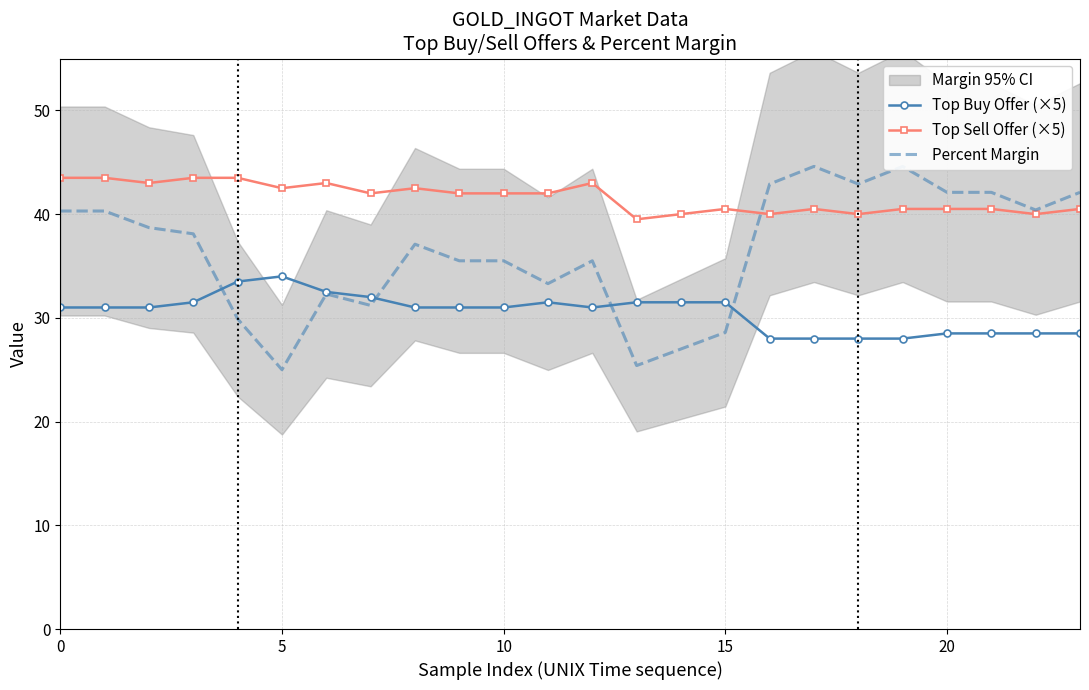

What is the label of the 16th point from the left?

15